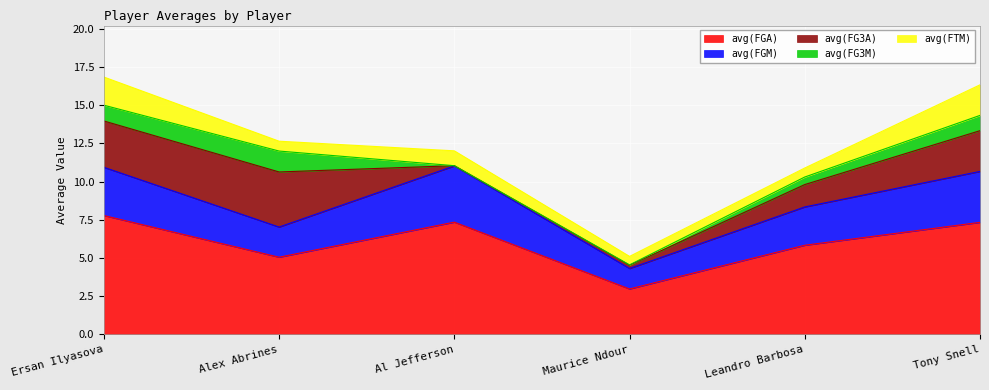

Reading left to right, extract all data points from this chart.

avg(FGM): 3.2	2.0	3.7	1.3	2.5	3.3
avg(FGA): 7.8	5.1	7.3	3.0	5.8	7.3
avg(FG3M): 1.0	1.4	0.0	0.0	0.5	1.0
avg(FG3A): 3.0	3.6	0.0	0.2	1.5	2.7
avg(FTM): 1.8	0.6	1.0	0.6	0.6	2.0